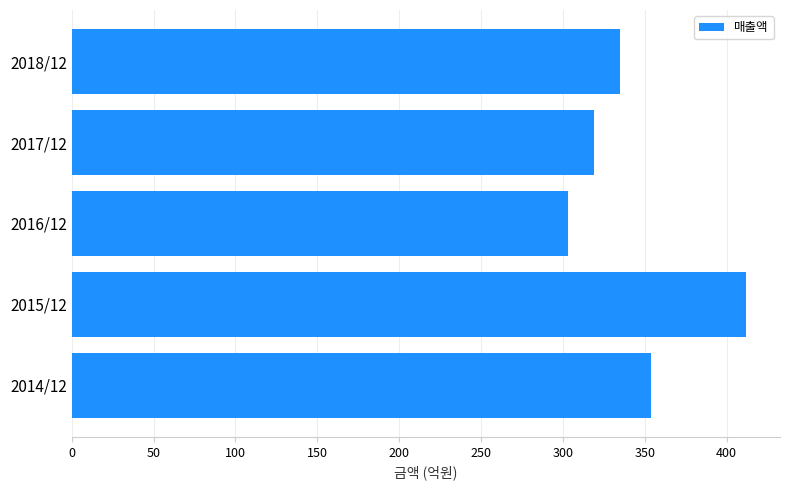

The chart shows a value of 470 at 2017/12. True or false?

False